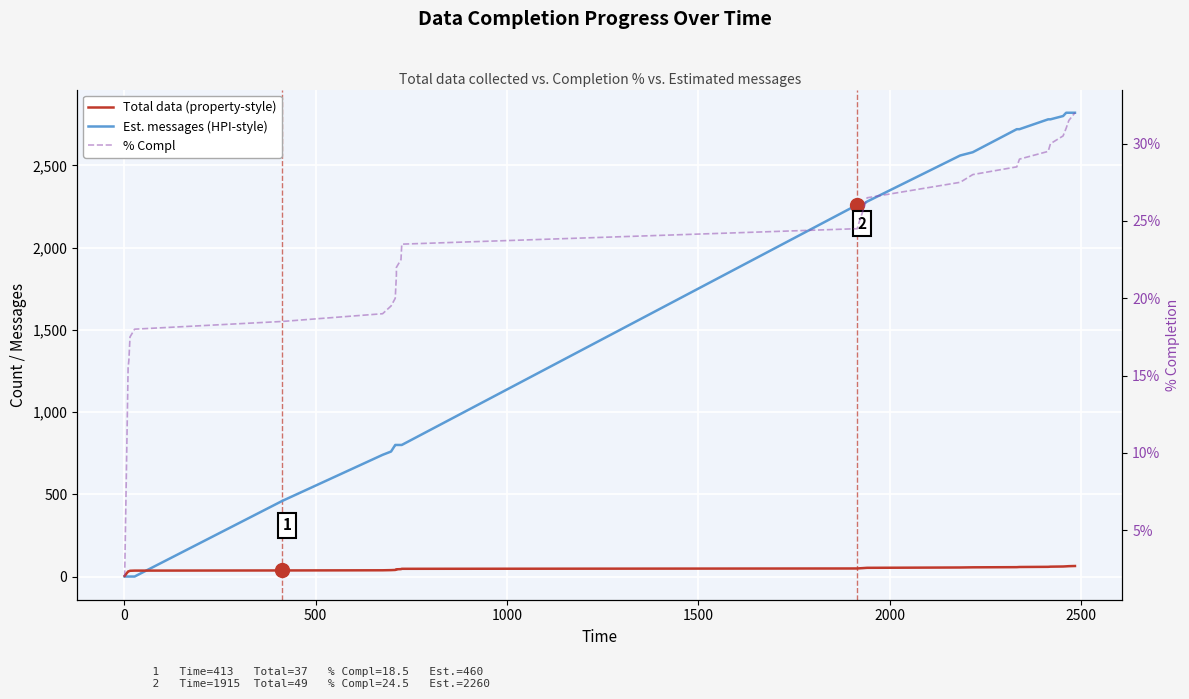

Which series ends up on top after the final intersection of Est. messages (HPI-style) and % Compl?

Est. messages (HPI-style)